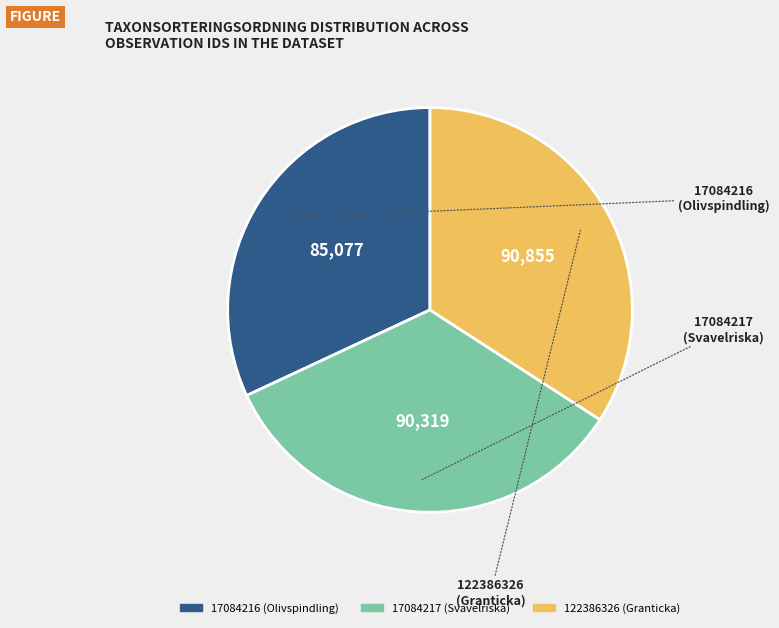

The 122386326 (Granticka) slice represents 34% of the pie. True or false?

True